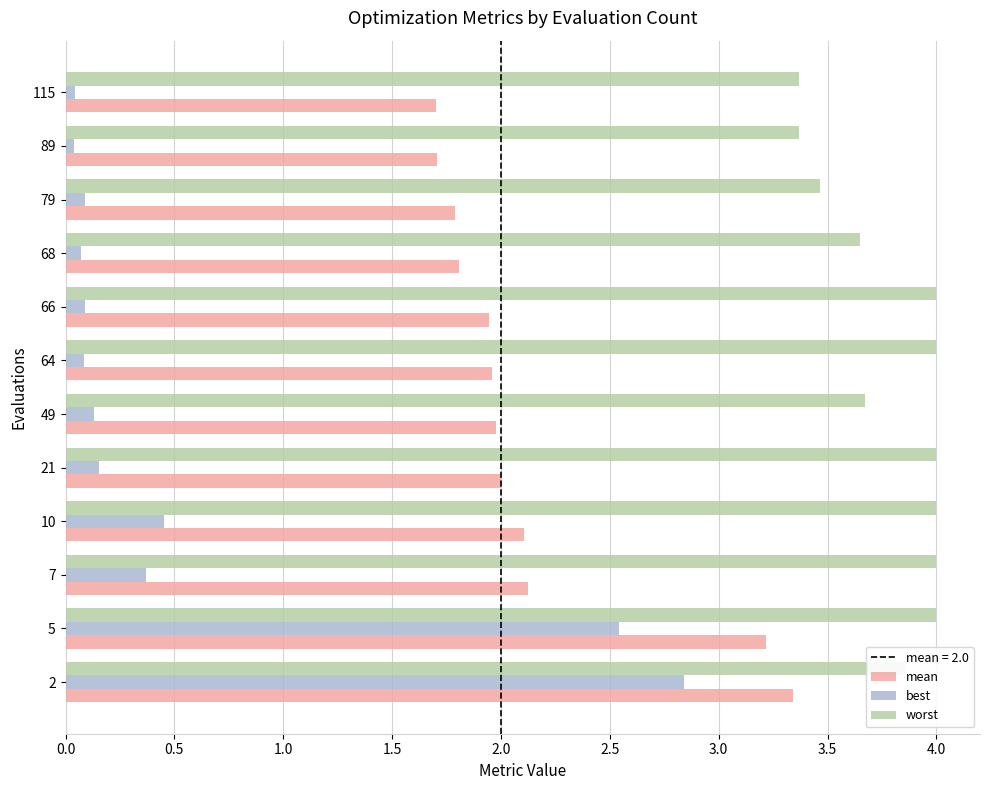

Which series changed the most between 21 and 79?

worst